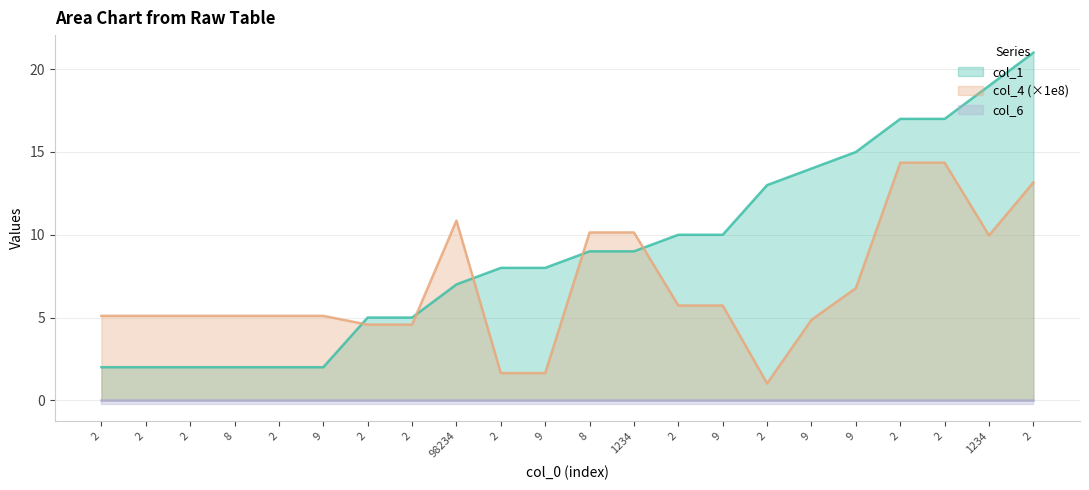

How many data points does each series have?

22